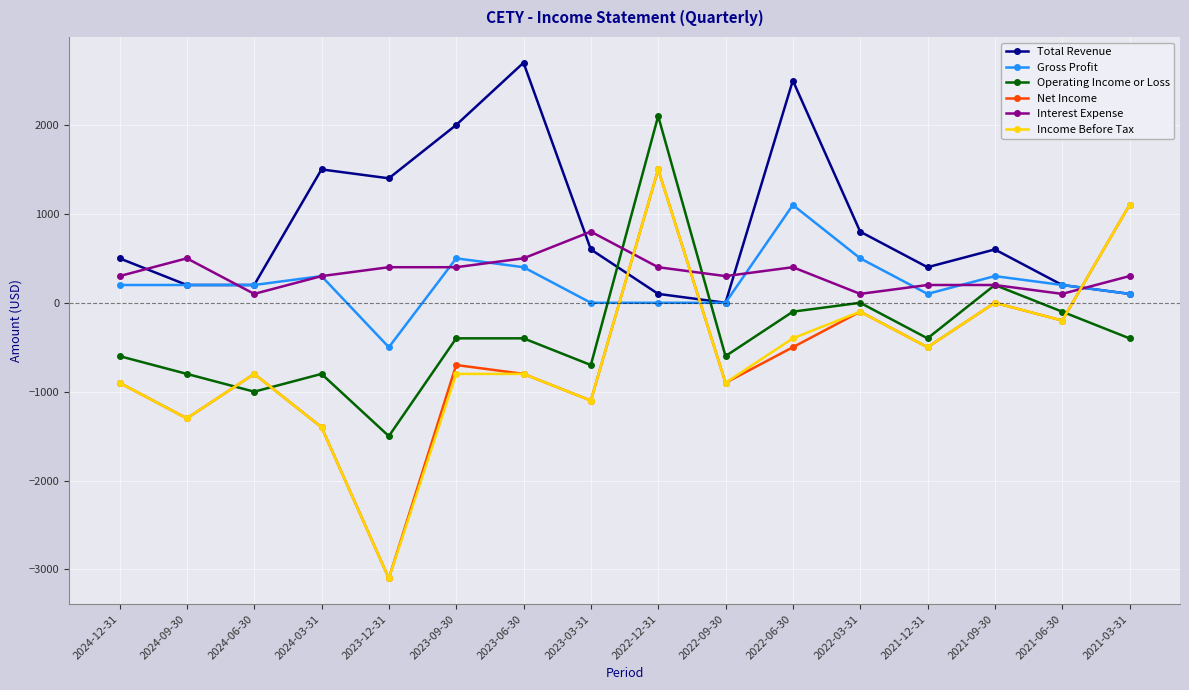

What is the difference between the Operating Income or Loss values at 2022-03-31 and 2022-06-30?

100